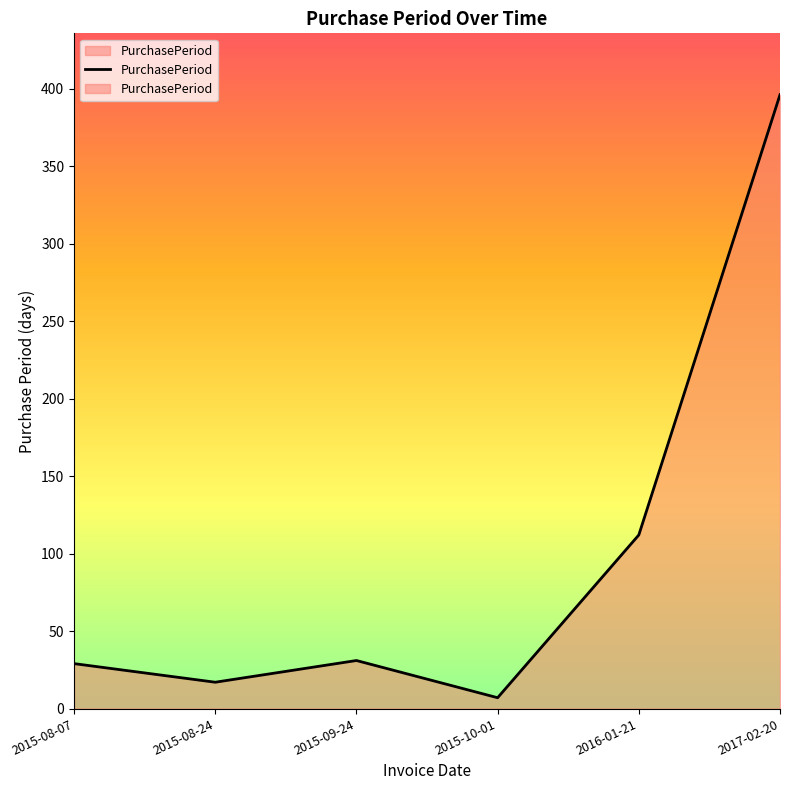

Where is the first local maximum?

2015-09-24